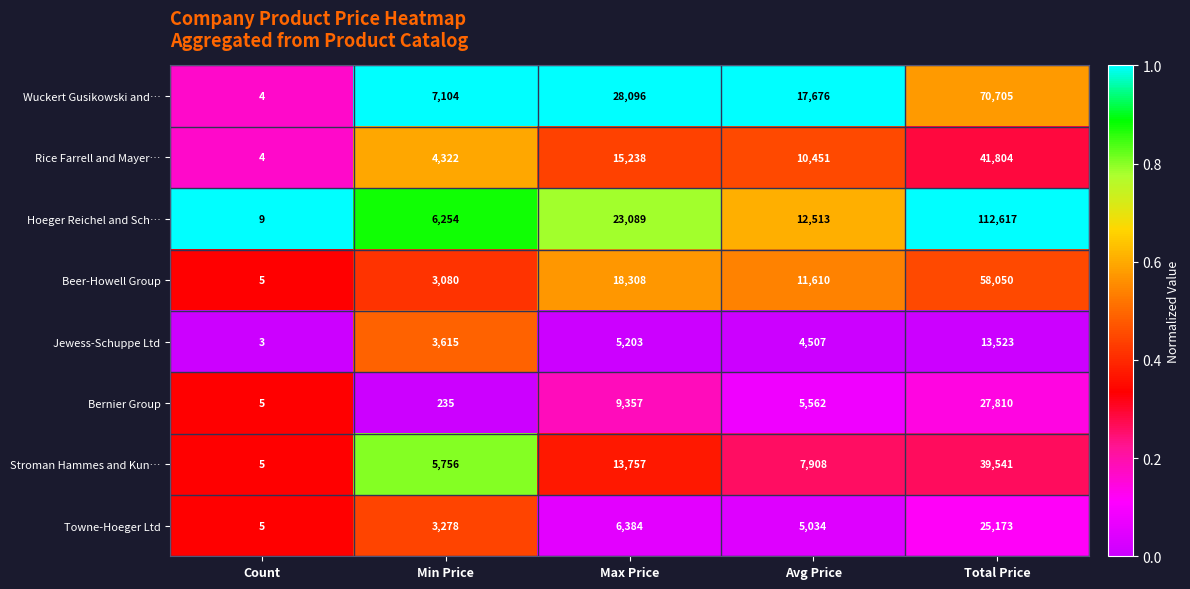

What is the approximate value of Stroman Hammes and Kun… at Avg Price?

7908